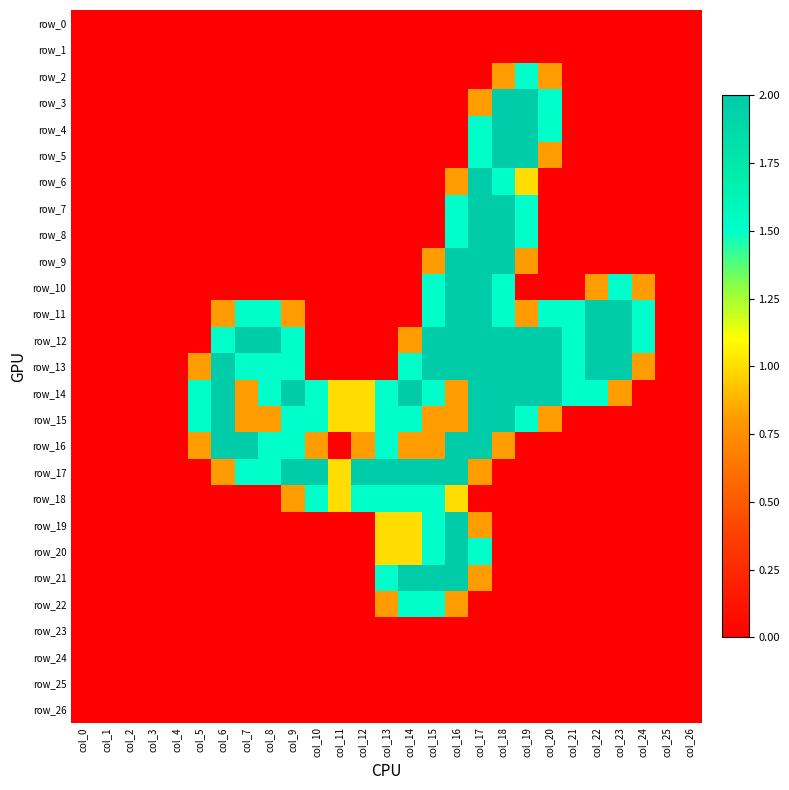

Which category has the lowest value across all series?

col_0